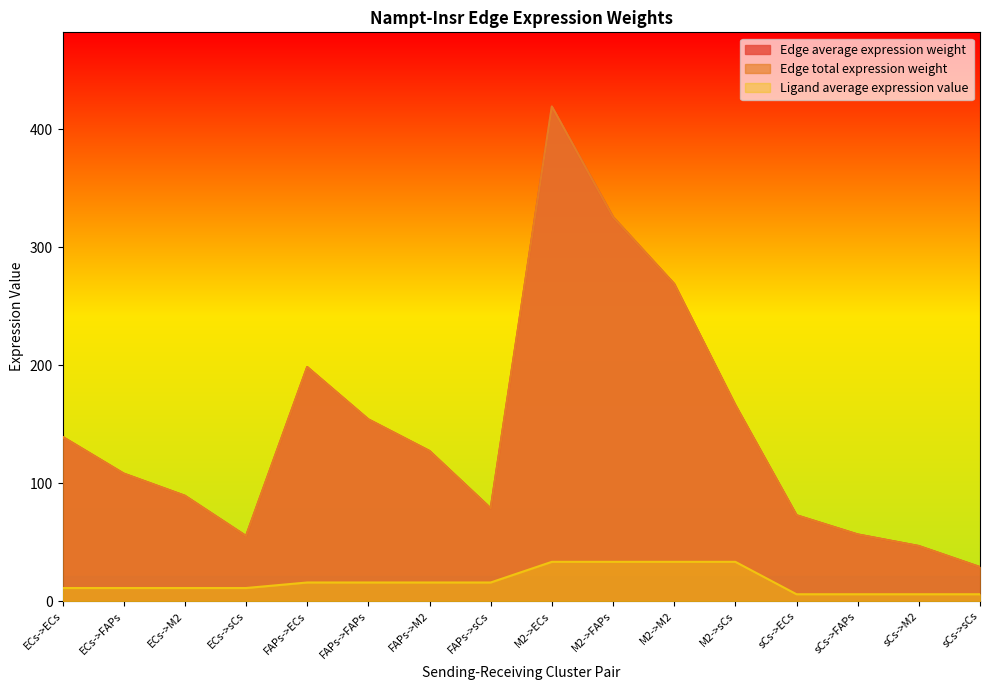

True or false: Edge total expression weight and Edge average expression weight cross at least once.

False